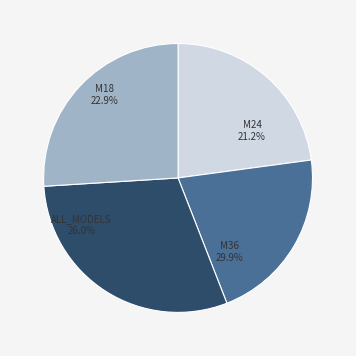

To the nearest percent, what is the difference between the largest and smallest slice percentages?

9%